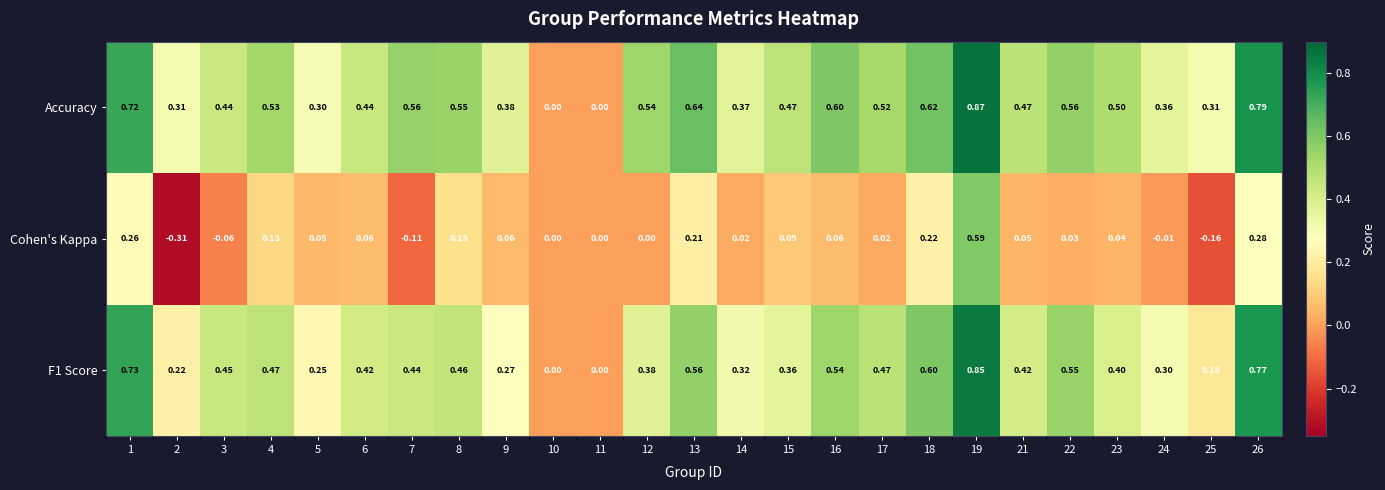

Which series has the widest spread of values?

Cohen's Kappa